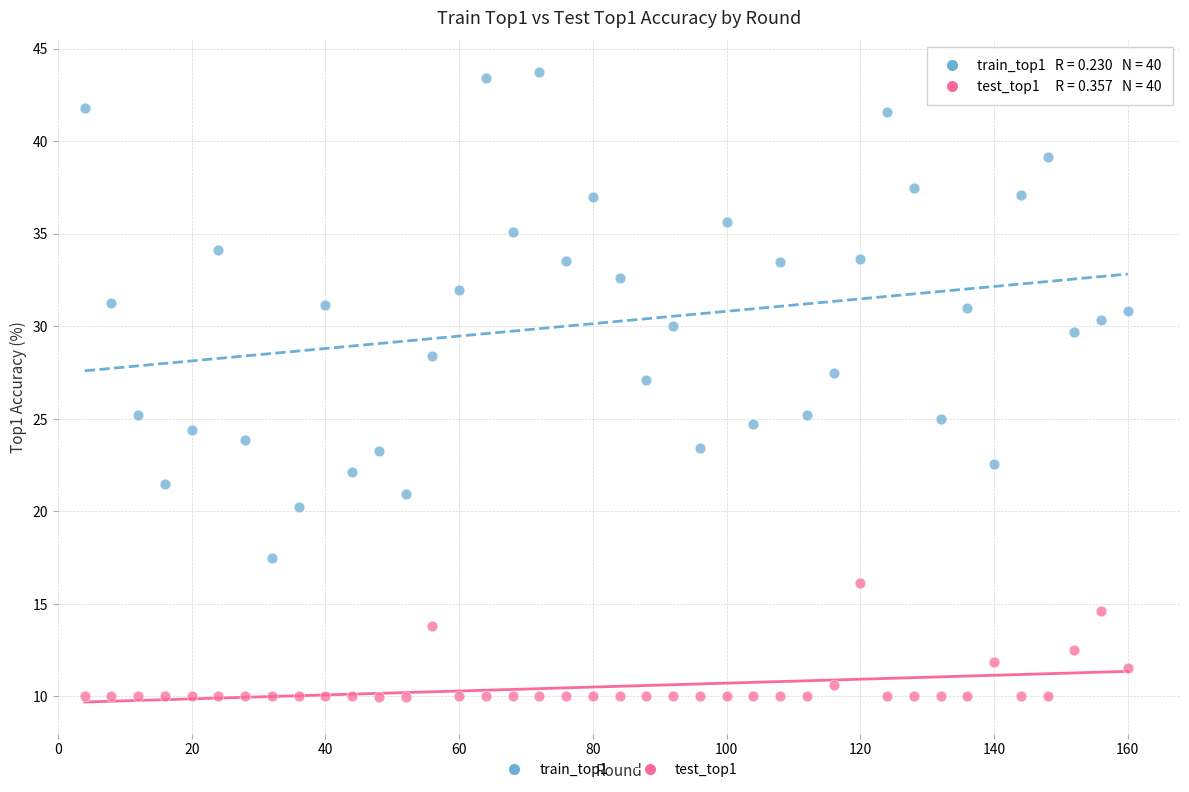

What is the X range (max minus min) for the scatter plot?

156.0